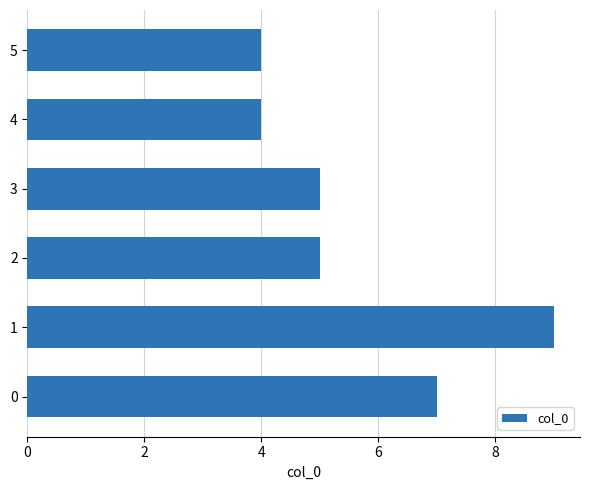

What is the smallest value displayed?

4